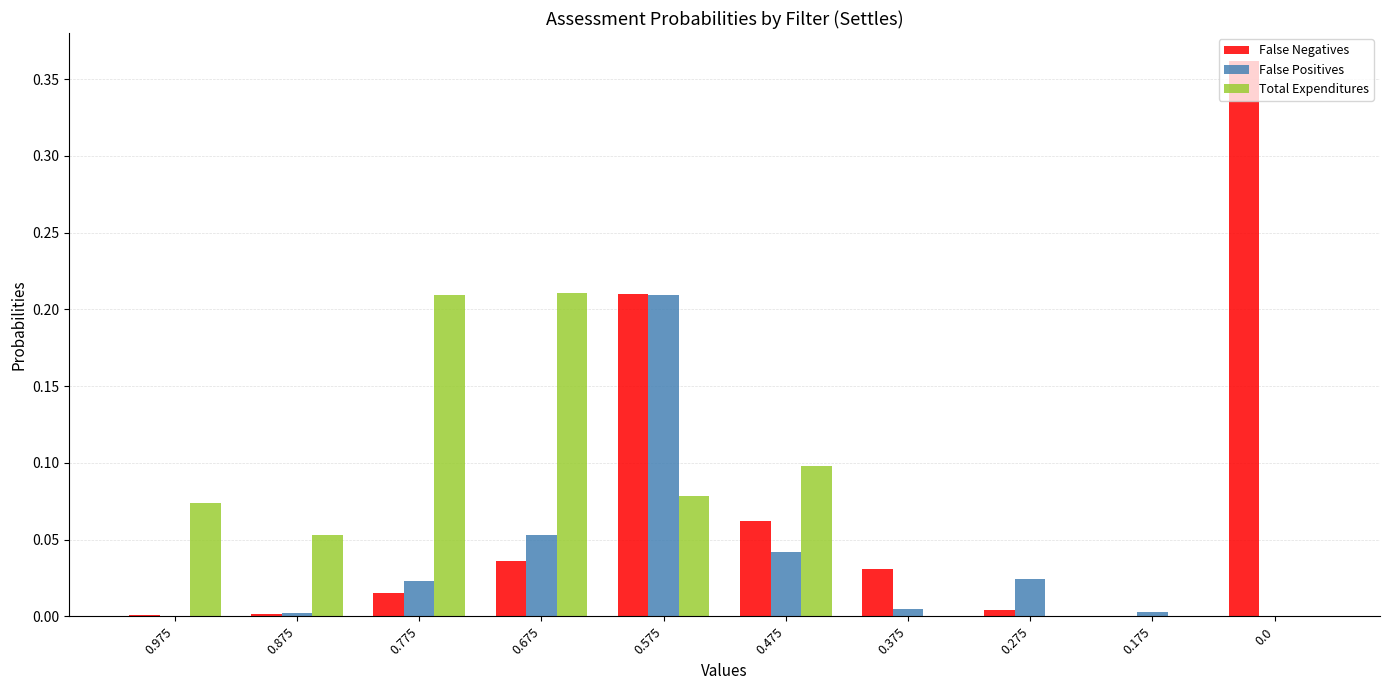

Is it true that Total Expenditures equals 0.4 at 0.675?

False